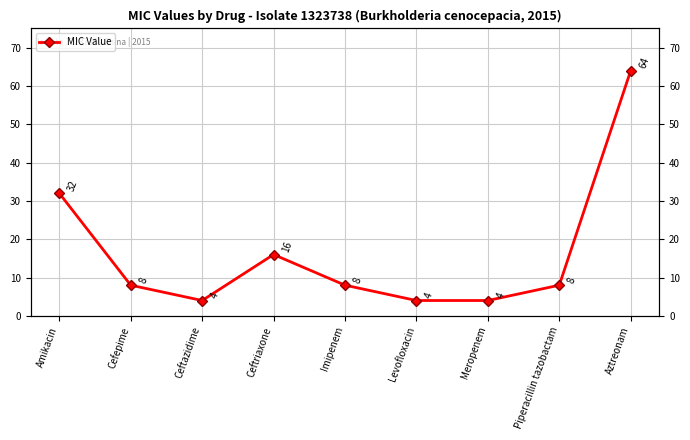

Rank the categories by value from lowest to highest.

Ceftazidime, Levofloxacin, Meropenem, Cefepime, Imipenem, Piperacillin tazobactam, Ceftriaxone, Amikacin, Aztreonam